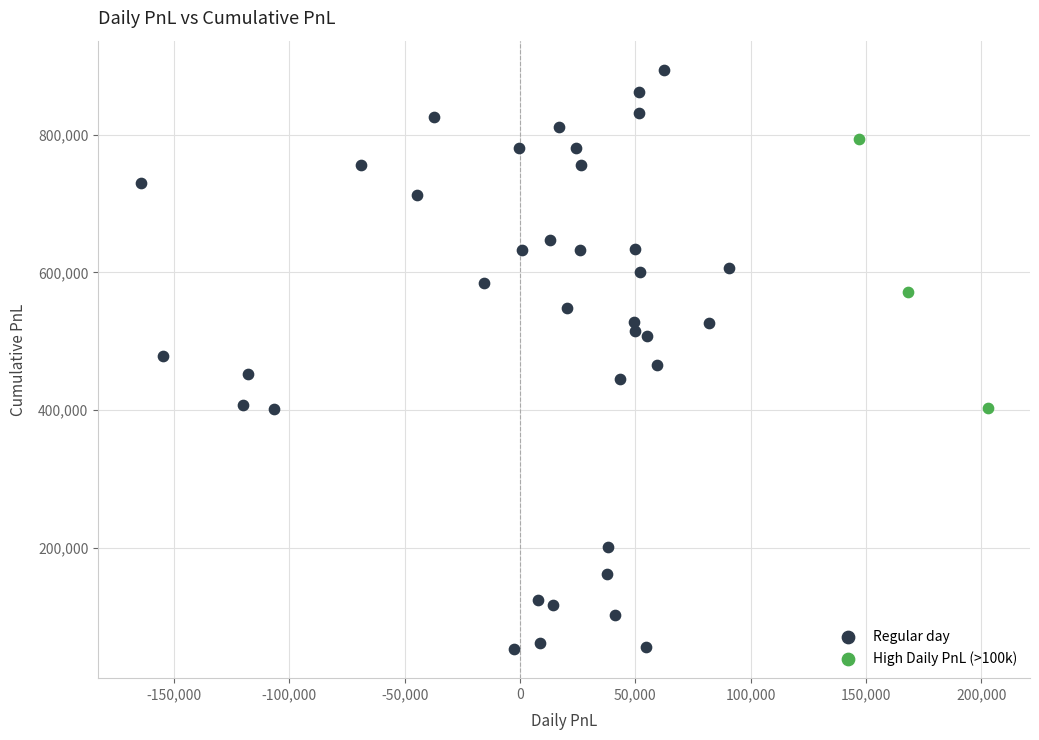

Which series reaches the minimum Y coordinate?

Regular day